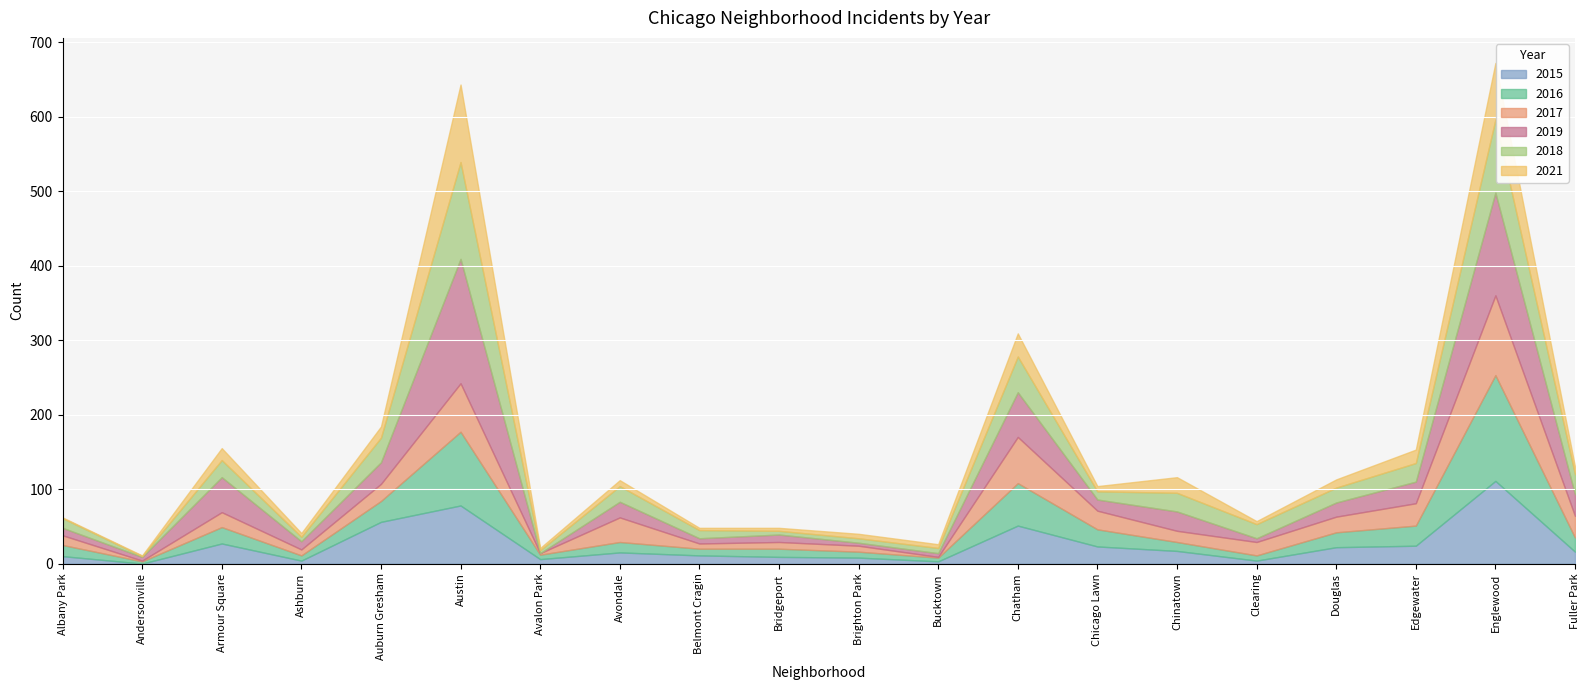

What is the difference between the 2019 values at Brighton Park and Edgewater?

25